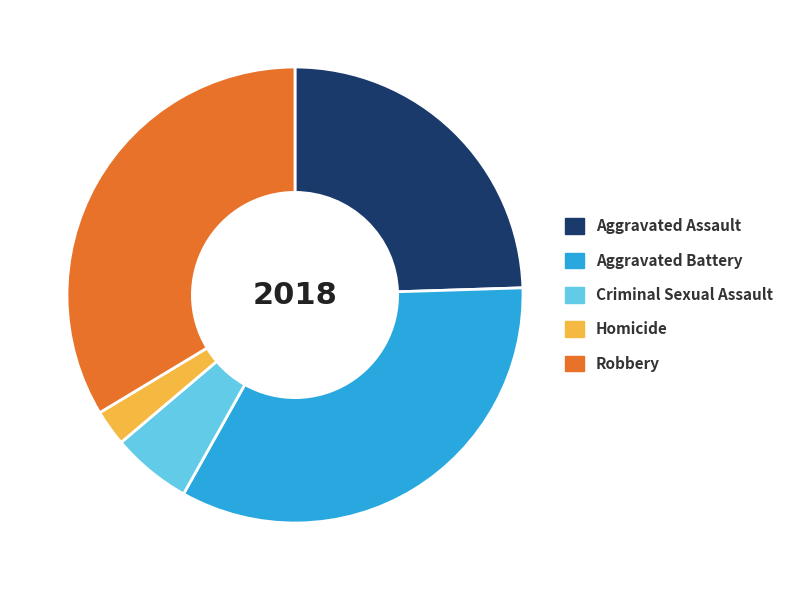

Combined, do Criminal Sexual Assault and Aggravated Assault account for over 50%?

No